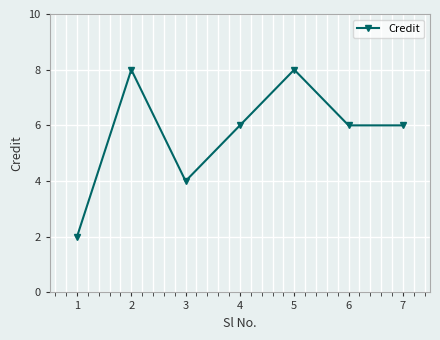

The value at 1 is 3. True or false?

False